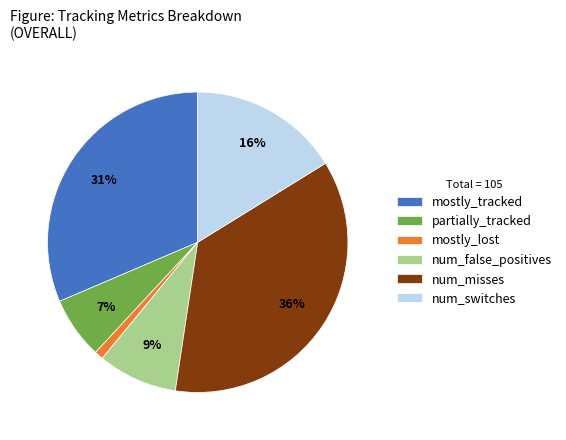

What percentage is the mostly_tracked slice, to the nearest percent?

31%